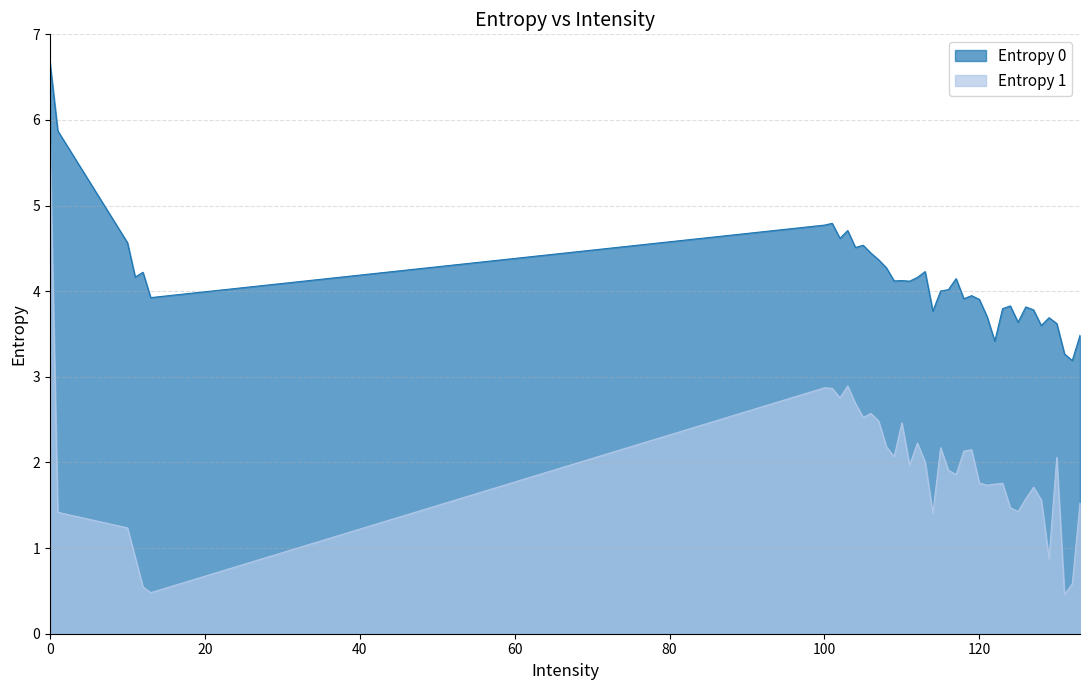

Read the Entropy 0 value at 131.

3.3